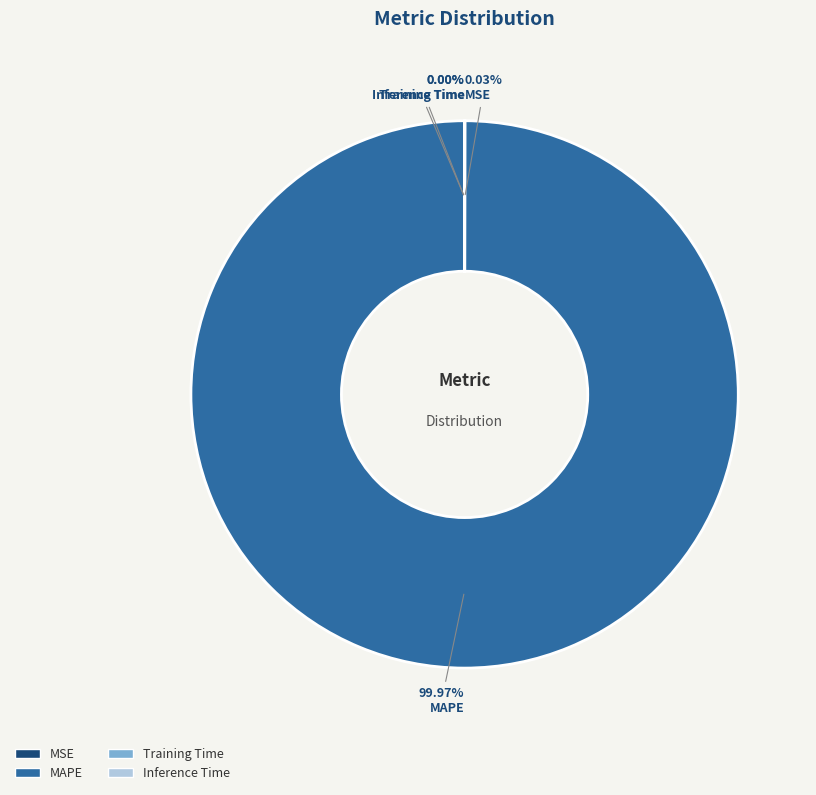

Which slice represents more than half of the pie?

MAPE